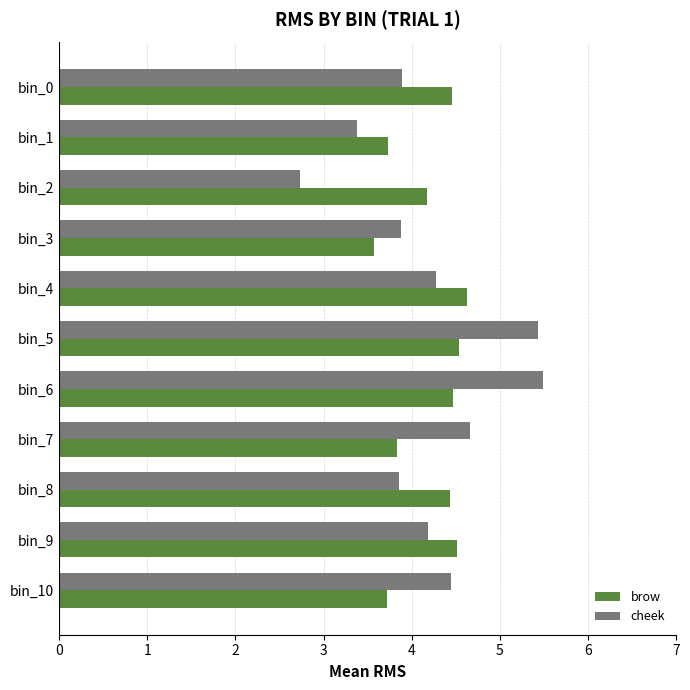

Count the brow values in the range 3 to 4.

4